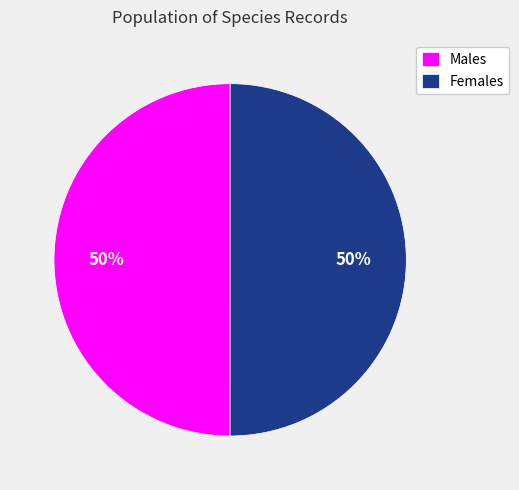

To the nearest percent, what is the average slice percentage?

50%